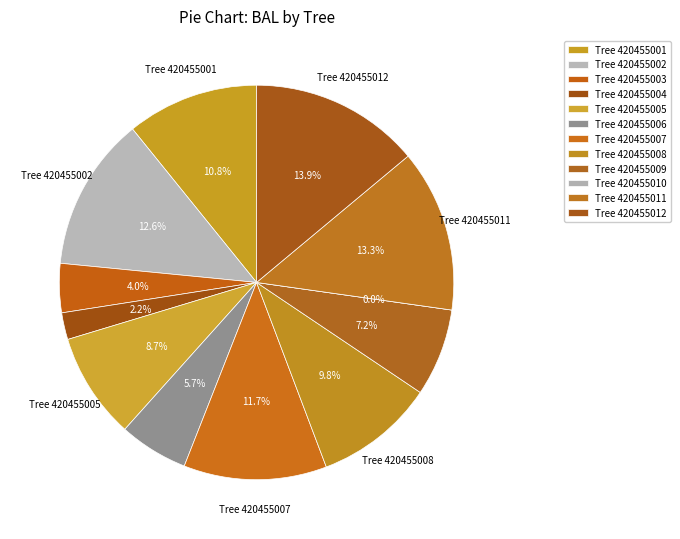

Is 420455012 the majority of the pie?

No